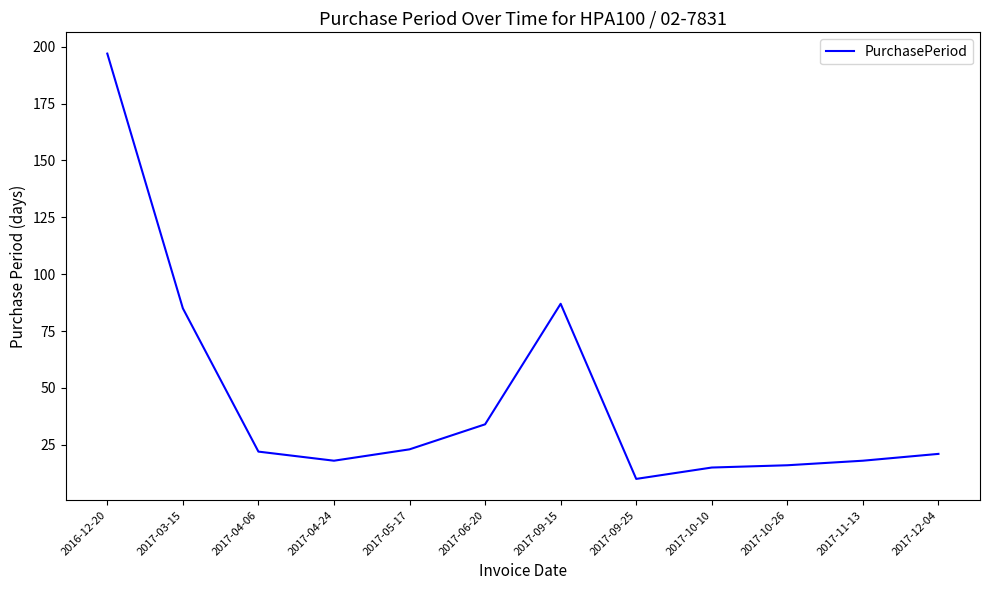

What is the smallest value displayed?

10